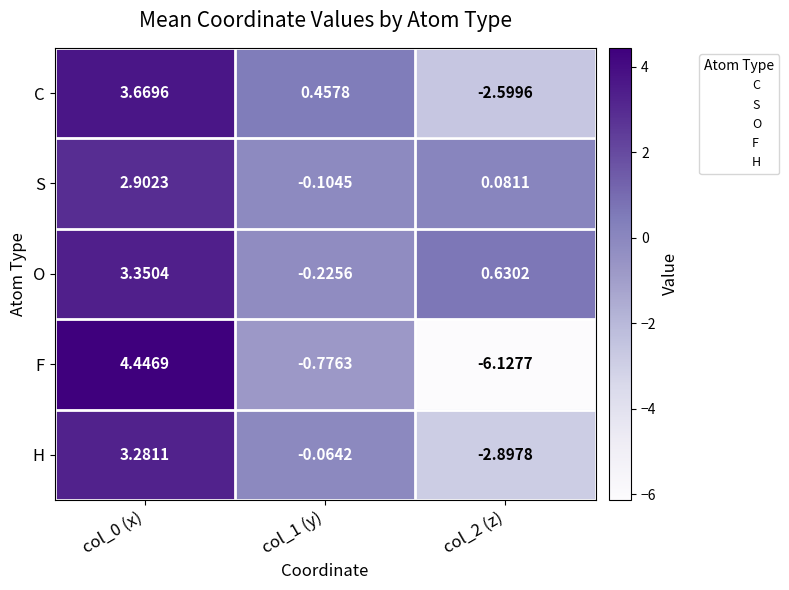

Rank the series by their maximum value, from highest to lowest.

F, C, O, H, S